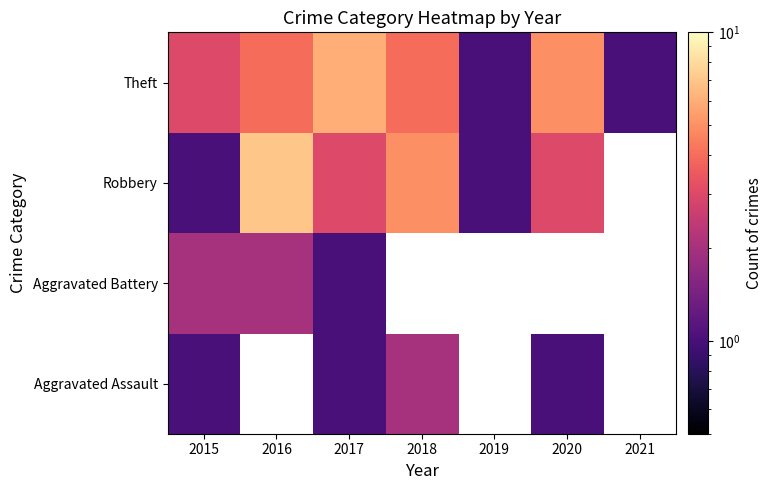

What is the total value across all series at 2017?

11.0